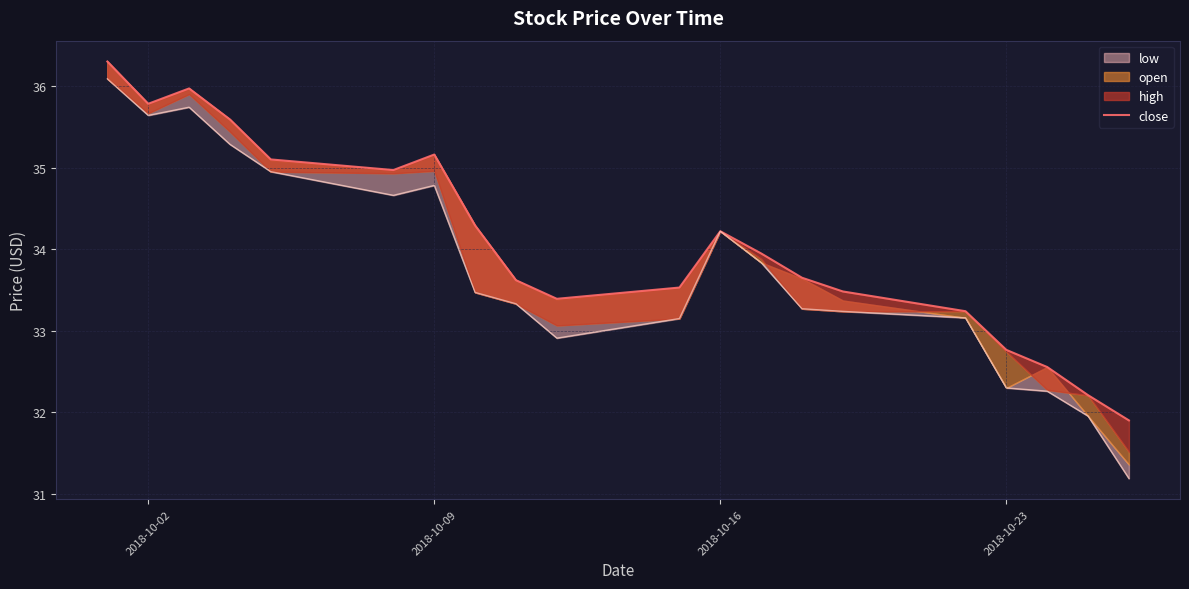

Where does the data first go above 33?

2018-10-02